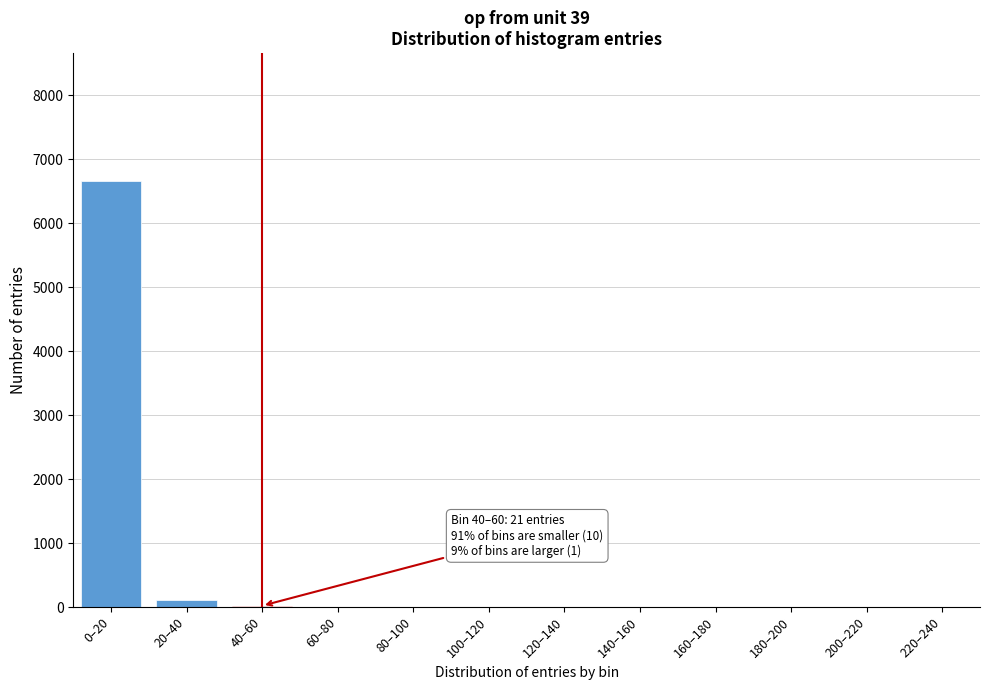

Is it true that the value at 100–120 is -2735?

False